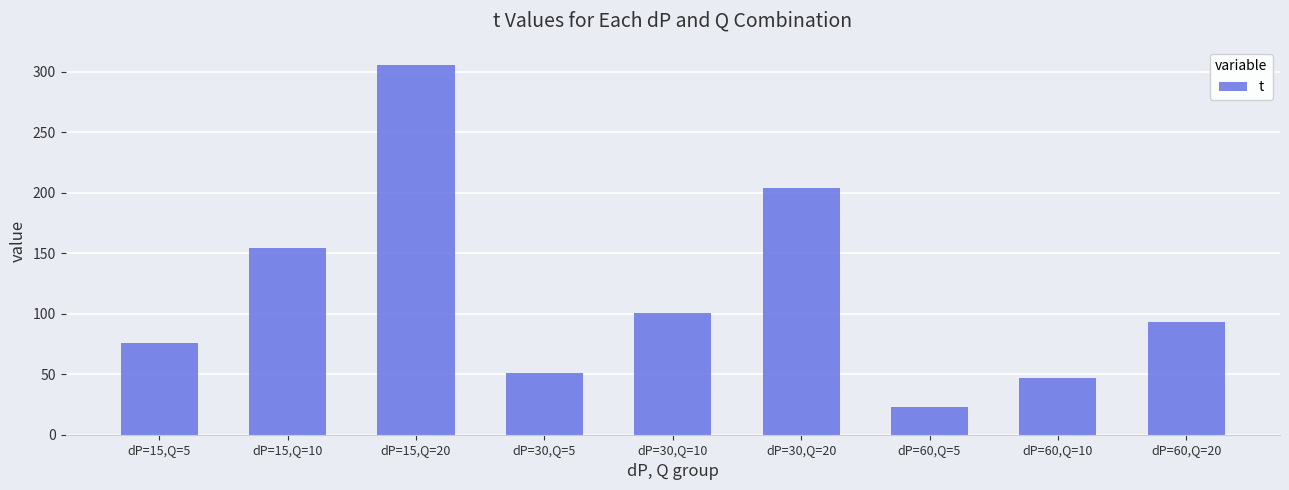

What is the value of the 3rd bar from the left?

305.5